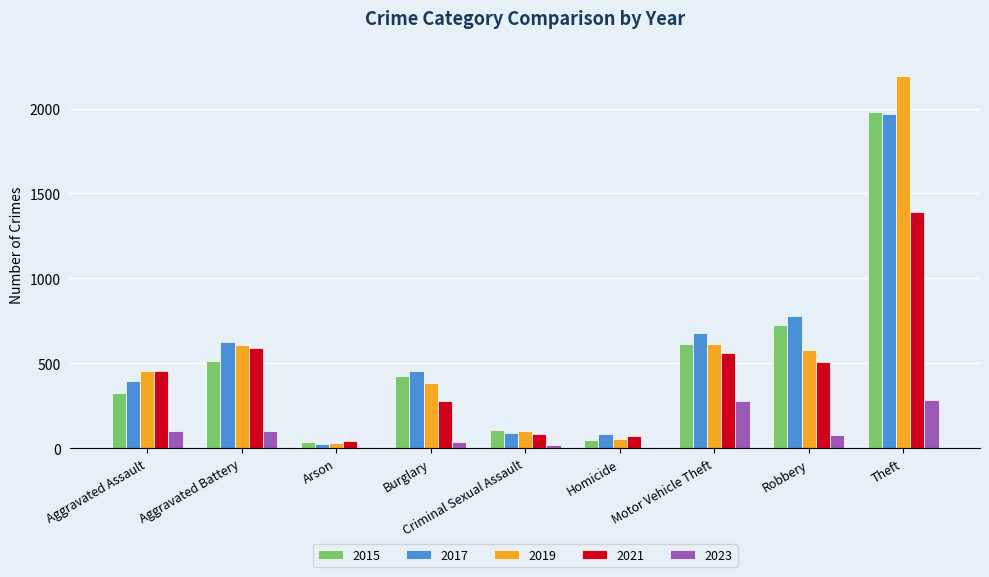

At which category is the sum across all series the highest?

Theft